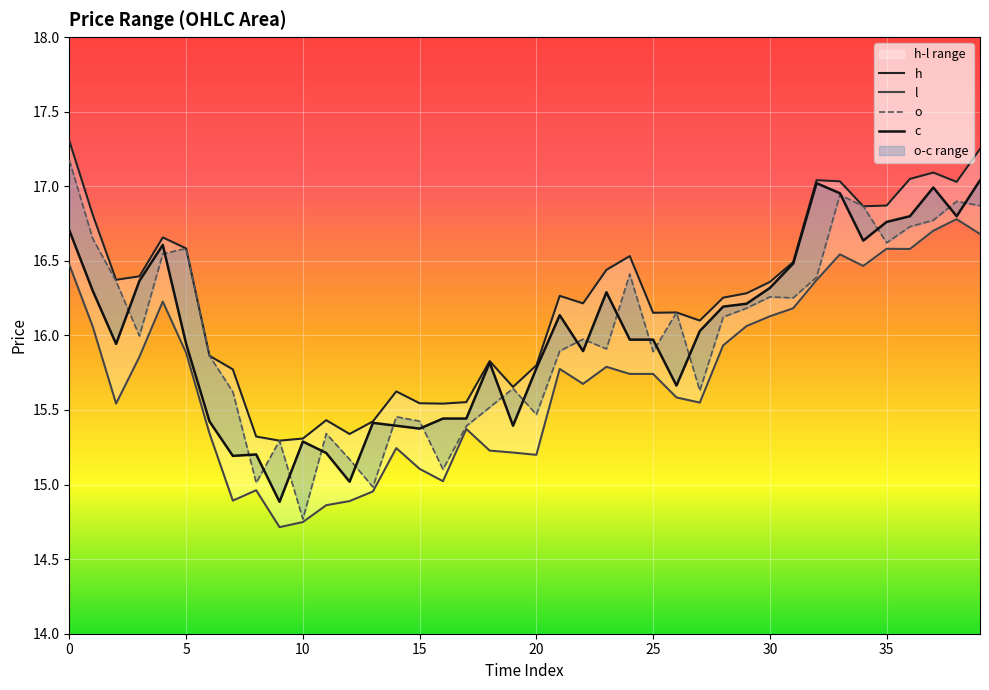

Reading left to right, list all the values displayed in this chart.

c: 16.7	16.3	15.9	16.4	16.6	15.9	15.4	15.2	15.2	14.9	15.3	15.2	15.0	15.4	15.4	15.4	15.4	15.4	15.8	15.4	15.8	16.1	15.9	16.3	16.0	16.0	15.7	16.0	16.2	16.2	16.3	16.5	17.0	17.0	16.6	16.8	16.8	17.0	16.8	17.0
h: 17.3	16.8	16.4	16.4	16.7	16.6	15.9	15.8	15.3	15.3	15.3	15.4	15.3	15.4	15.6	15.5	15.5	15.6	15.8	15.7	15.8	16.3	16.2	16.4	16.5	16.2	16.2	16.1	16.3	16.3	16.4	16.5	17.0	17.0	16.9	16.9	17.0	17.1	17.0	17.2
l: 16.5	16.1	15.5	15.9	16.2	15.9	15.3	14.9	15.0	14.7	14.7	14.9	14.9	15.0	15.2	15.1	15.0	15.4	15.2	15.2	15.2	15.8	15.7	15.8	15.7	15.7	15.6	15.5	15.9	16.1	16.1	16.2	16.4	16.5	16.5	16.6	16.6	16.7	16.8	16.7
o: 17.2	16.6	16.4	16.0	16.5	16.6	15.9	15.6	15.0	15.3	14.8	15.3	15.2	15.0	15.5	15.4	15.1	15.4	15.5	15.6	15.5	15.9	16.0	15.9	16.4	15.9	16.2	15.6	16.1	16.2	16.3	16.3	16.4	16.9	16.9	16.6	16.7	16.8	16.9	16.9